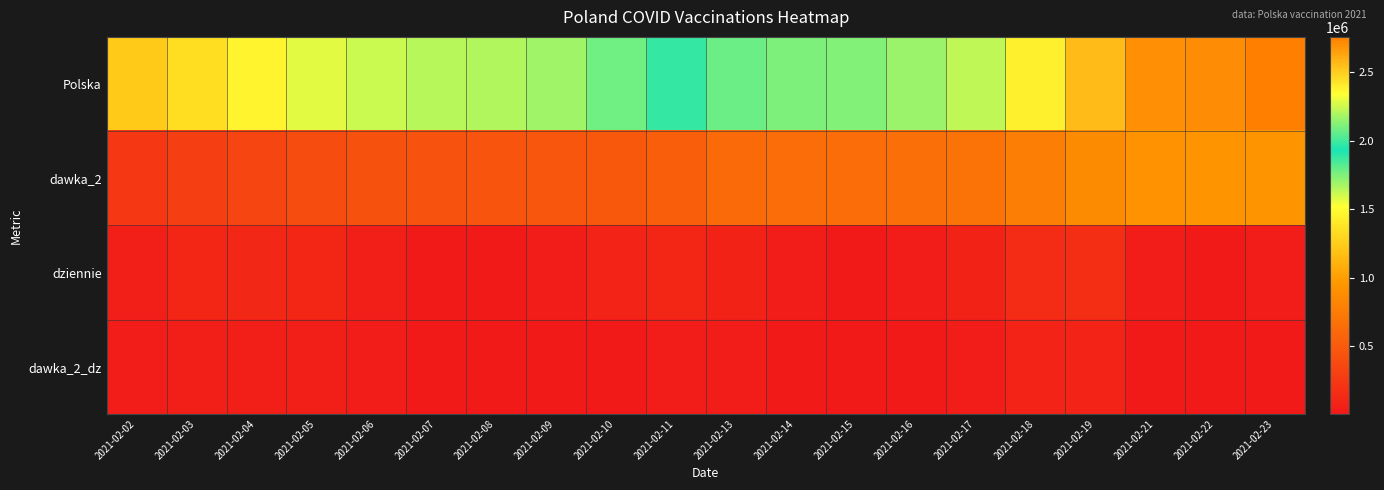

Which series has the largest total across all categories?

Polska